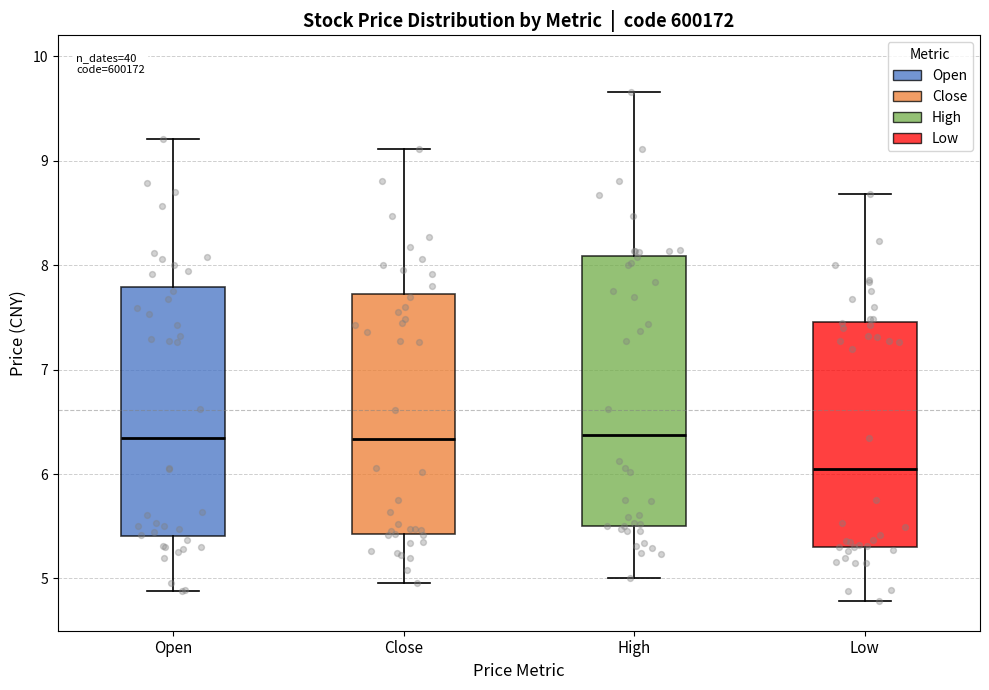

Which box has the lowest median line?

Low